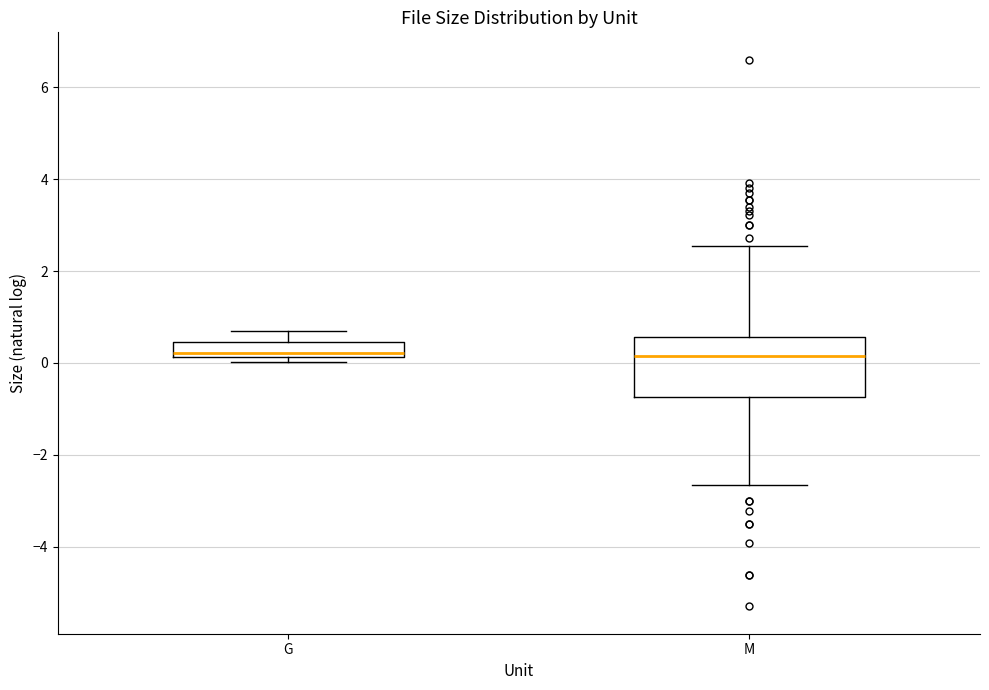

Reading left to right, read every box against the y-axis: the position of its median line, the range the box covers, and the ends of its whiskers. The values are not printed on the chart, so give them approximately, as read against the axis.

G: median 0.2 (just above the box's lower edge), box 0.2 to 0.4, whiskers 0.0 to 0.6
M: median 0.2, box -0.8 to 0.6, whiskers -2.6 to 2.6